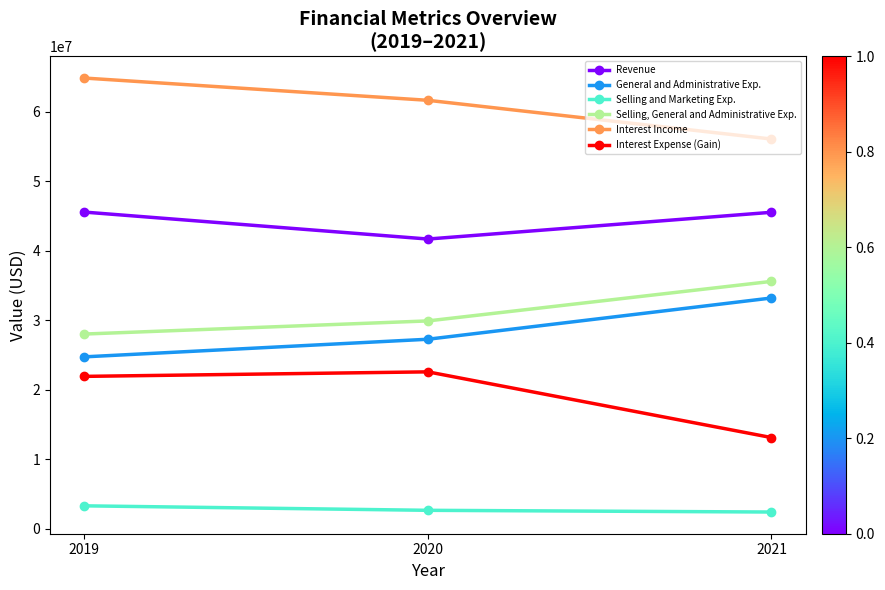

Which category has the highest value across all series?

2019